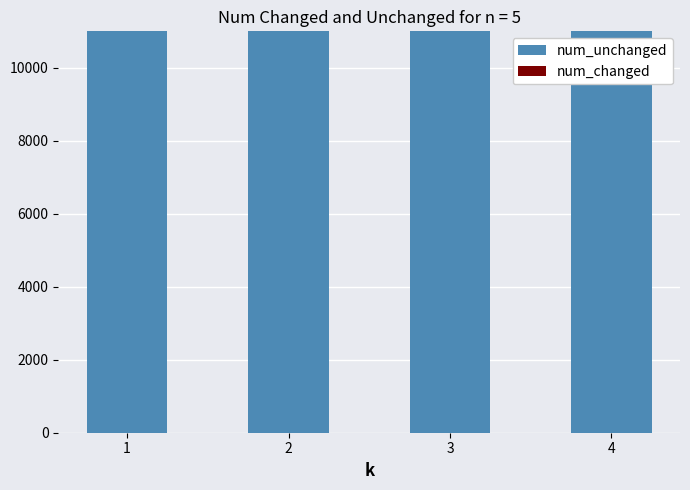

At how many categories does at least one series exceed 15204?

3